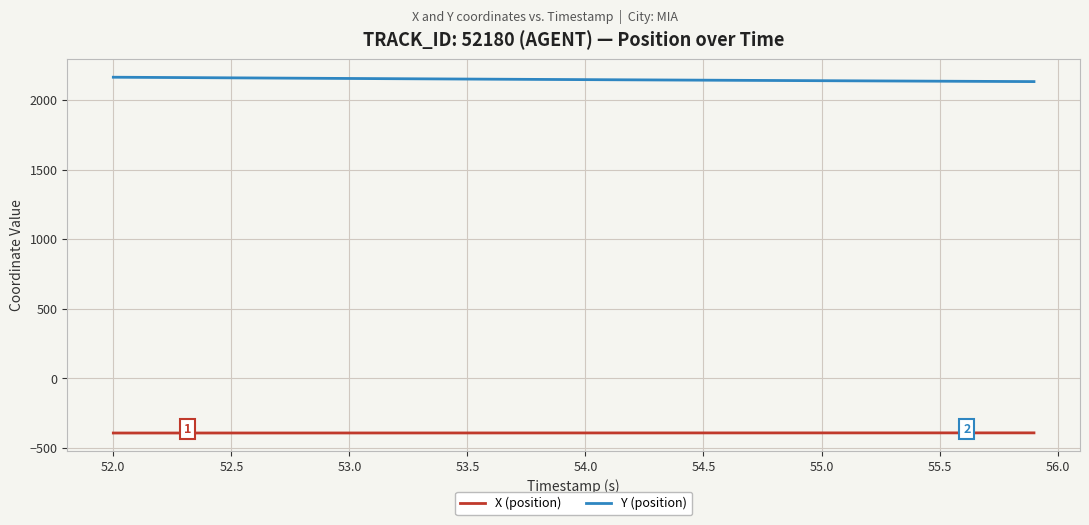

Which series has the largest total across all categories?

Y (position)